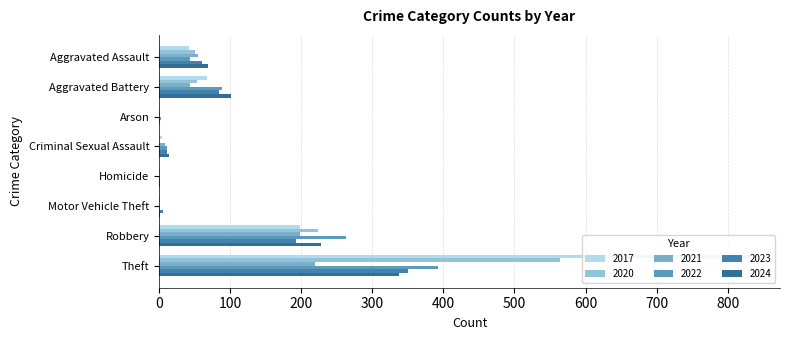

How many distinct data groups are displayed?

6